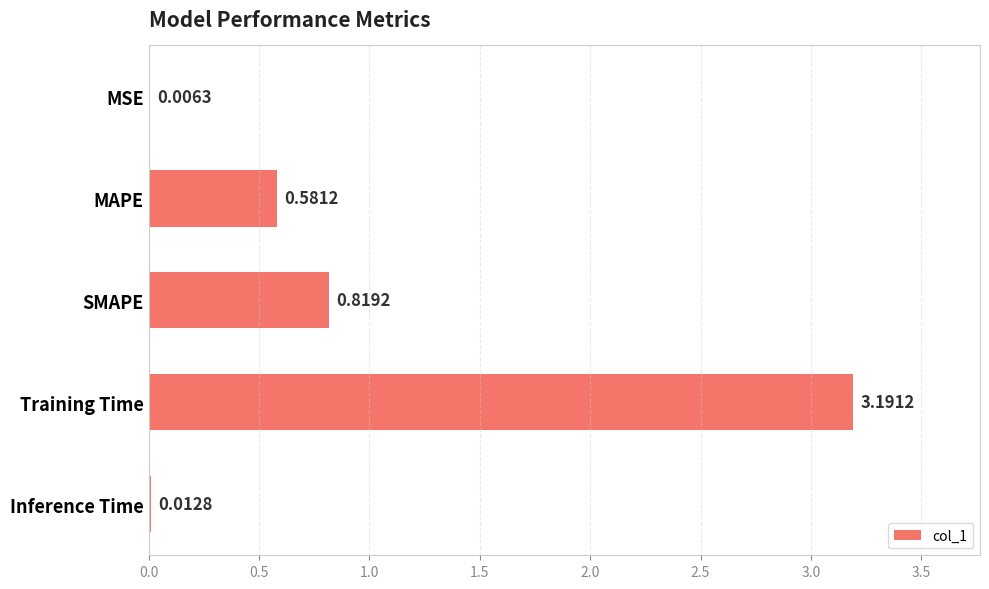

What is the sum of the values at SMAPE and Training Time?

4.0